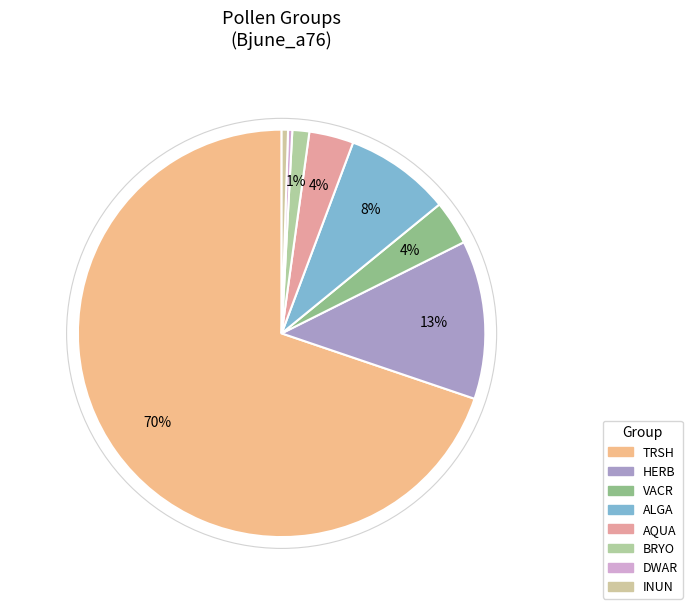

How many segments does this pie chart have?

8